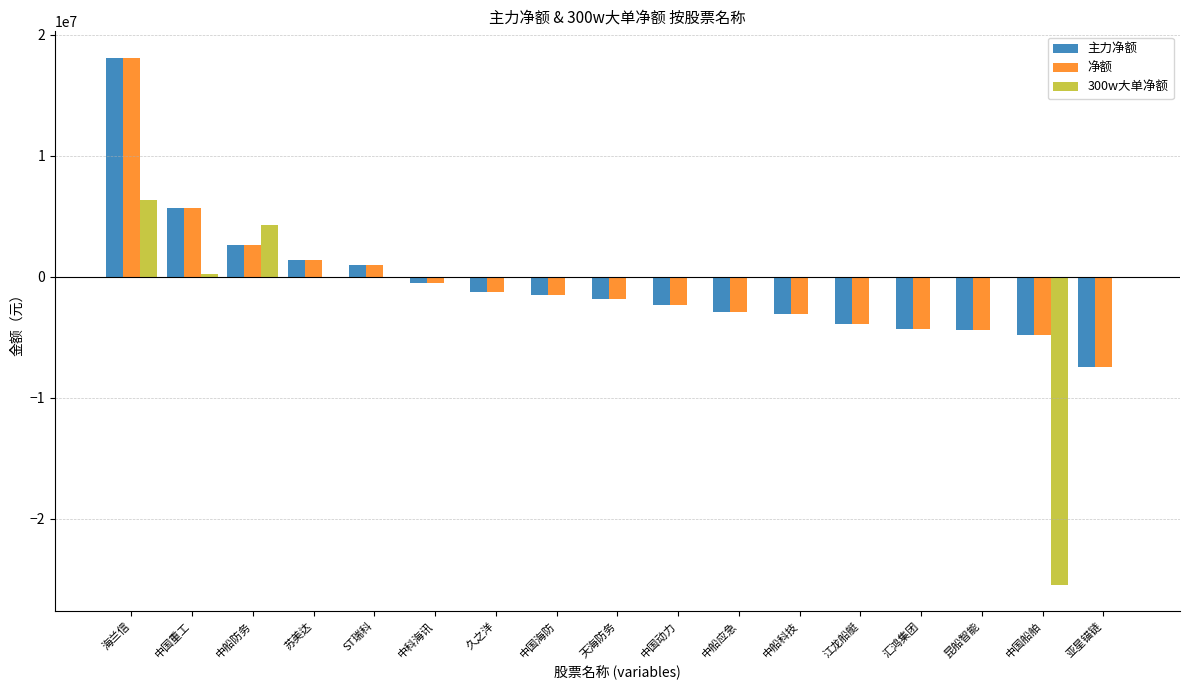

The 净额 series shows 2631388 at 中船防务. True or false?

True